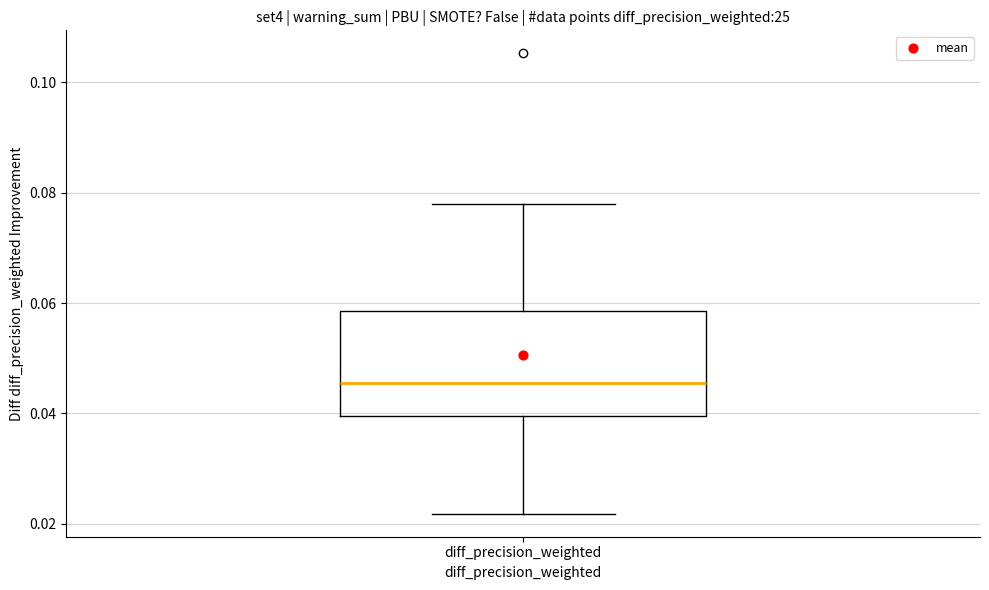

Where does the median line of the box for diff_precision_weighted sit on the y-axis? The values are not printed on the chart, so give them approximately, as read against the axis.

0.046